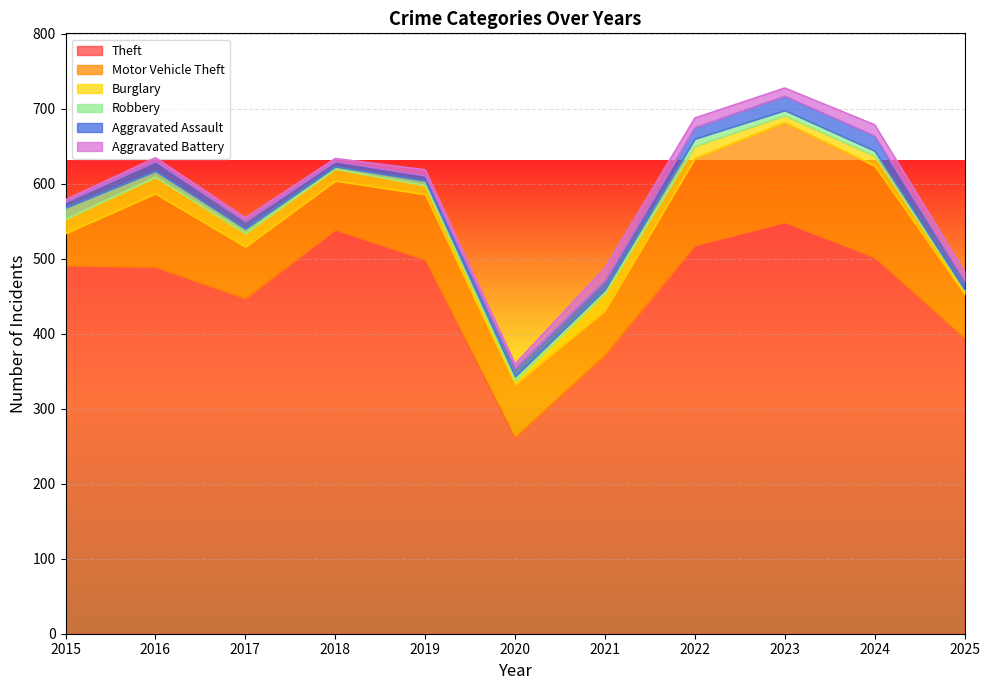

Which series ends up on top after the final intersection of Aggravated Assault and Aggravated Battery?

Aggravated Assault